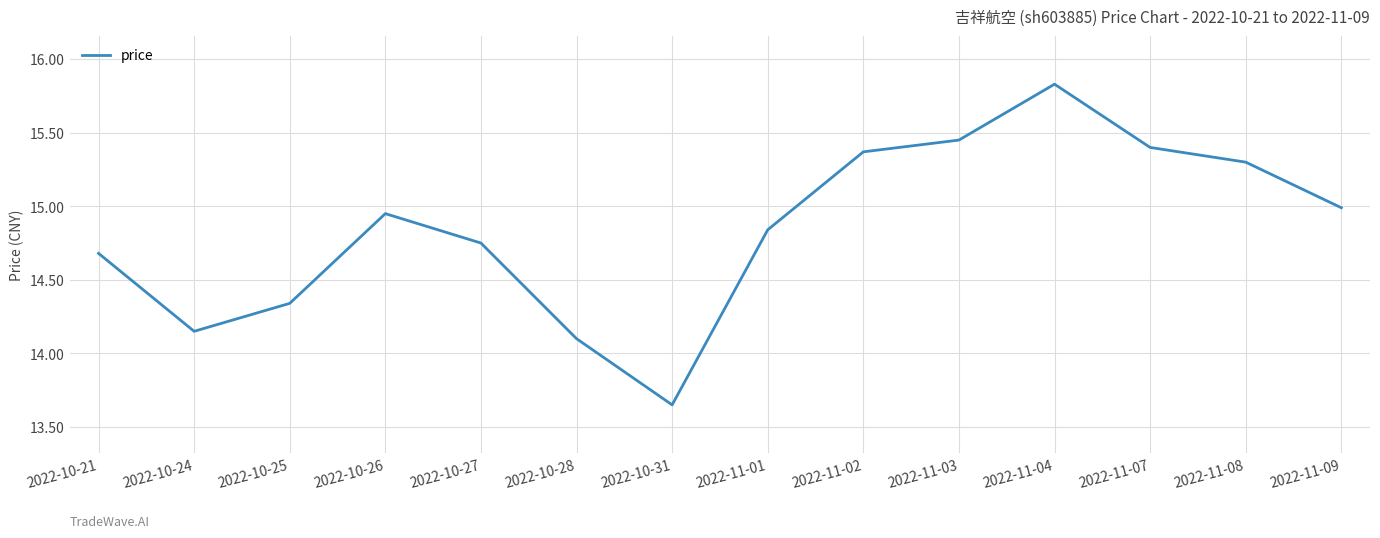

Where is the first local maximum?

2022-10-26